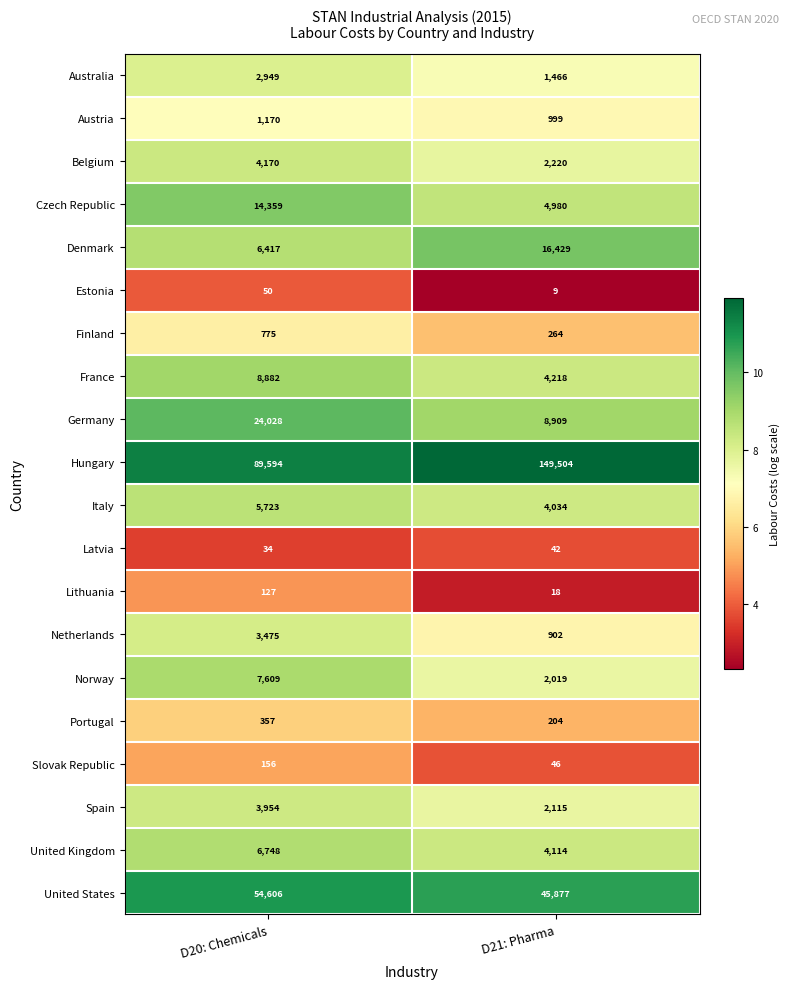

At which label does Portugal reach its peak?

D20: Chemicals